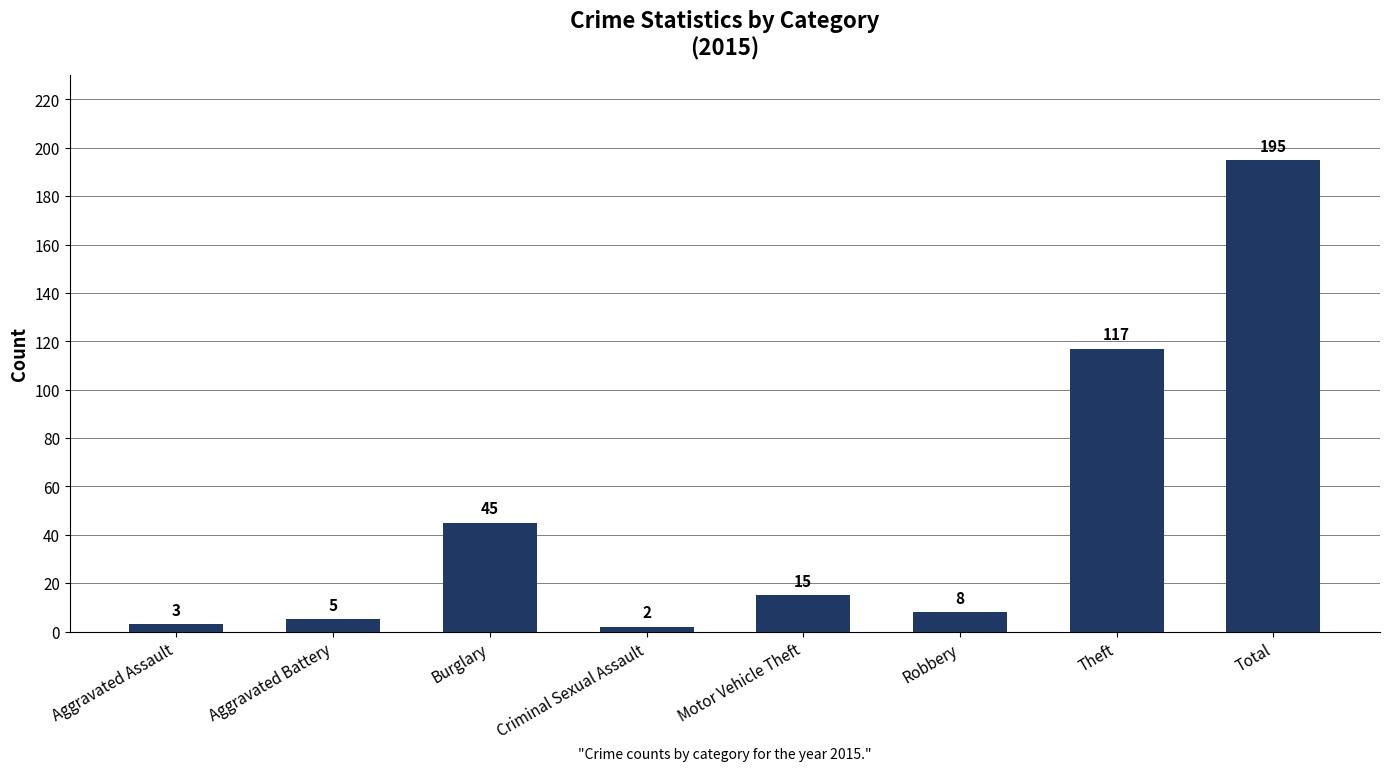

What is the value of the 7th bar from the left?

117